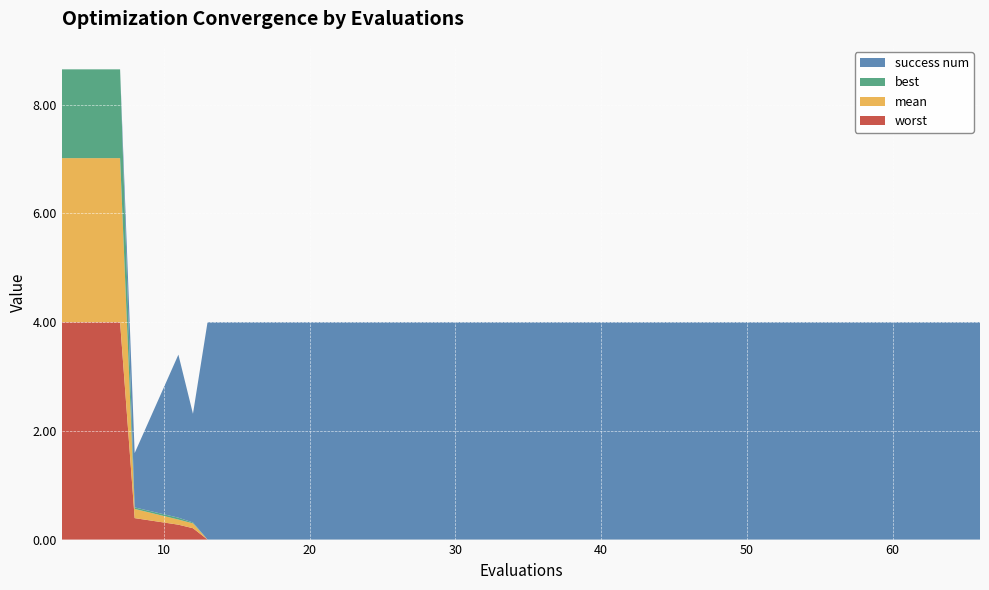

Reading right to left, transcribe all the data shown in this chart.

worst: 66=0.0	62=0.0	58=0.0	54=0.0	53=0.0	49=0.0	45=0.0	41=0.0	37=0.0	33=0.0	29=0.0	25=0.0	21=0.0	17=0.0	13=0.0	12=0.2	11=0.3	8=0.4	7=4.0	3=4.0
mean: 66=0.0	62=0.0	58=0.0	54=0.0	53=0.0	49=0.0	45=0.0	41=0.0	37=0.0	33=0.0	29=0.0	25=0.0	21=0.0	17=0.0	13=0.0	12=0.1	11=0.1	8=0.2	7=3.0	3=3.0
best: 66=0.0	62=0.0	58=0.0	54=0.0	53=0.0	49=0.0	45=0.0	41=0.0	37=0.0	33=0.0	29=0.0	25=0.0	21=0.0	17=0.0	13=0.0	12=0.0	11=0.0	8=0.0	7=1.6	3=1.6
success num: 66=4.0	62=4.0	58=4.0	54=4.0	53=4.0	49=4.0	45=4.0	41=4.0	37=4.0	33=4.0	29=4.0	25=4.0	21=4.0	17=4.0	13=4.0	12=2.0	11=3.0	8=1.0	7=0.0	3=0.0